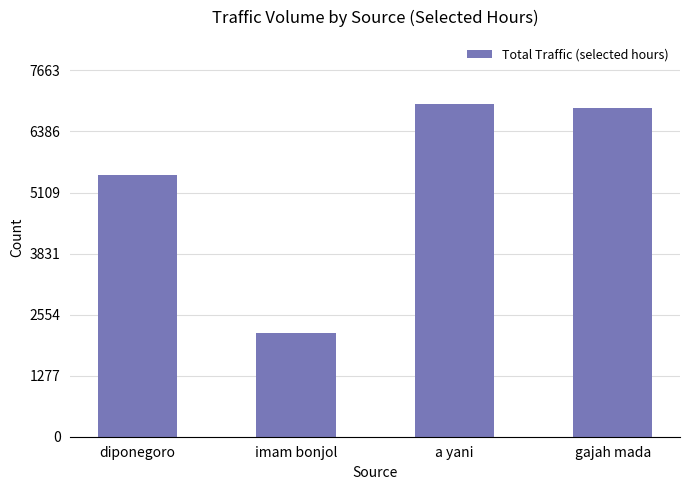

What is the greatest value displayed?

6967